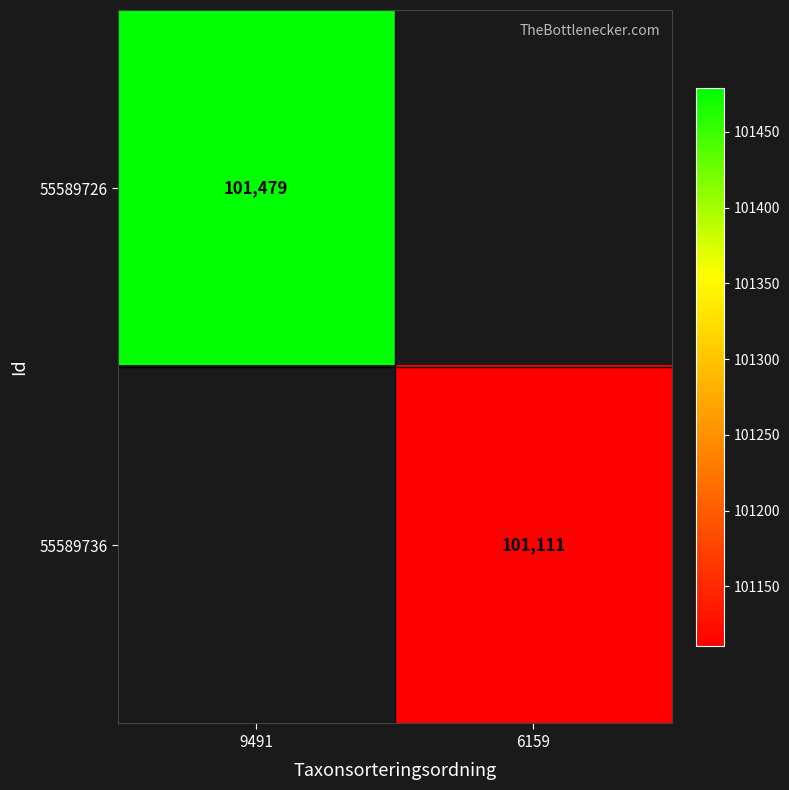

Is it true that 55589736 equals 101111 at 6159?

True